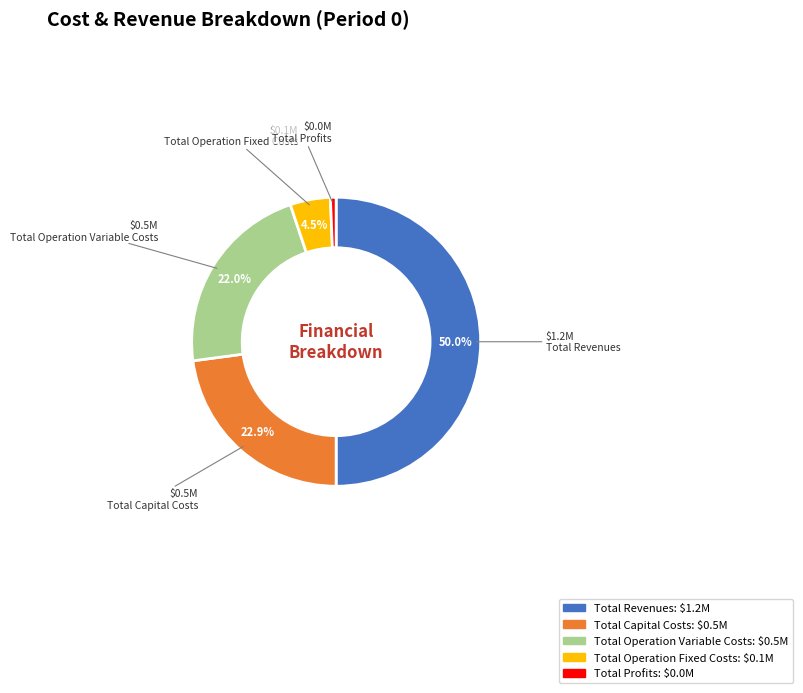

Rank the categories by value from lowest to highest.

Total Profits, Total Operation Fixed Costs, Total Operation Variable Costs, Total Capital Costs, Total Revenues